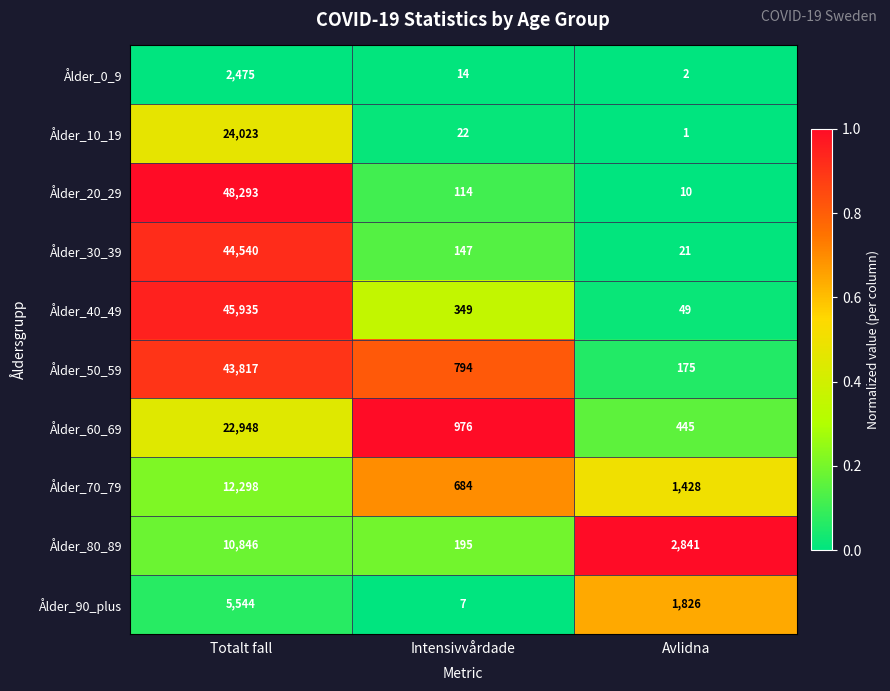

Where does the Ålder_90_plus series first go above 1826?

Totalt fall